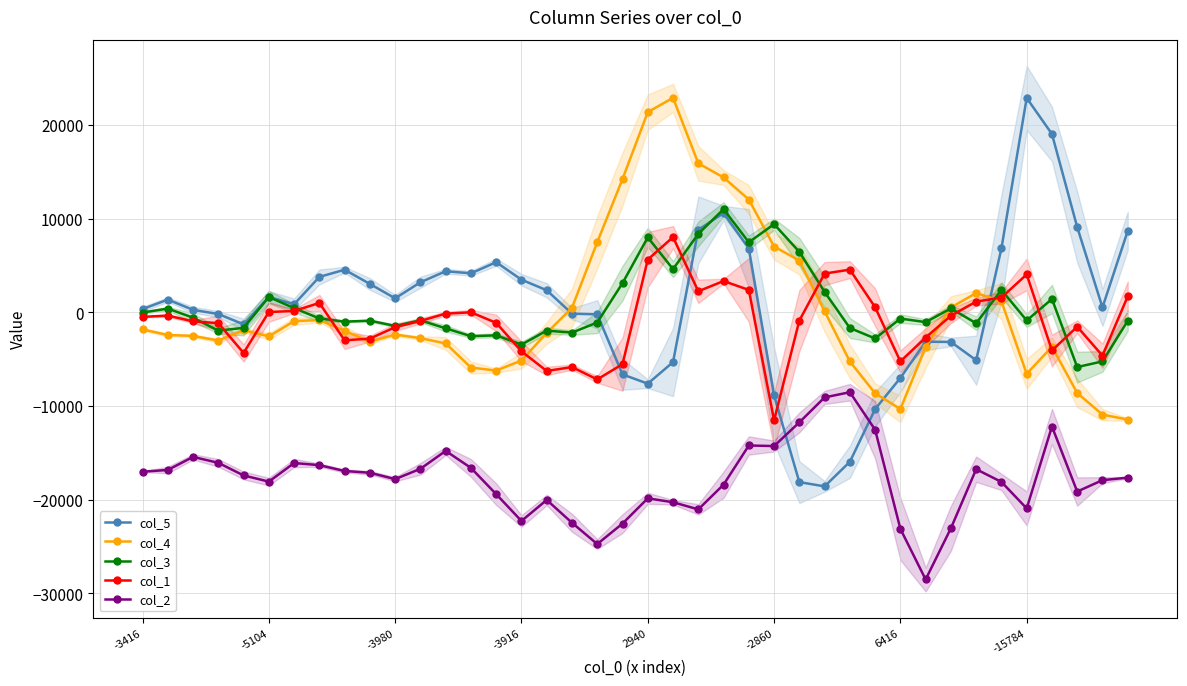

How many data points in col_2 are above -17420?

19